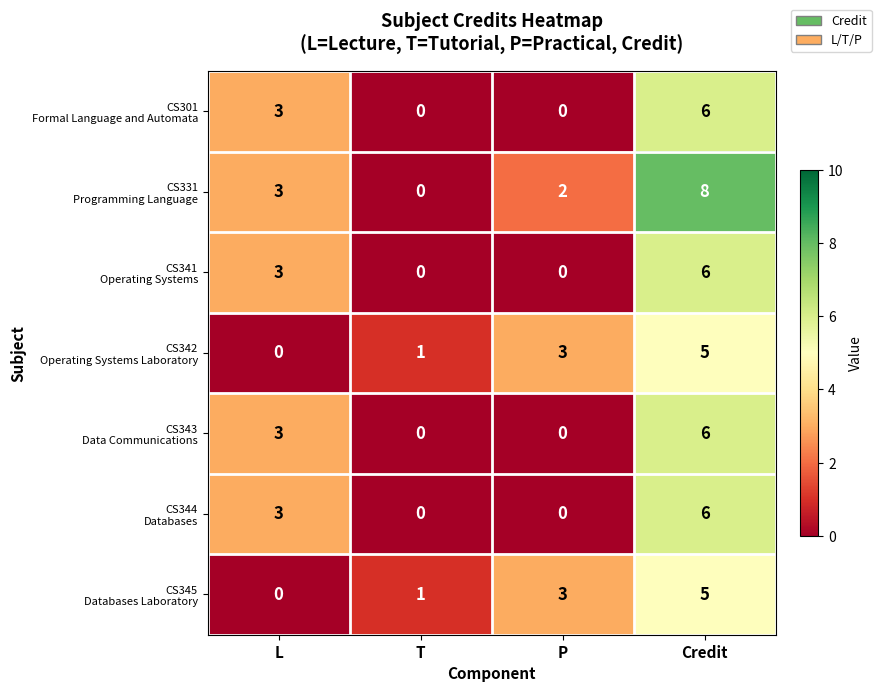

What is the spread (max minus min) of values at P?

3